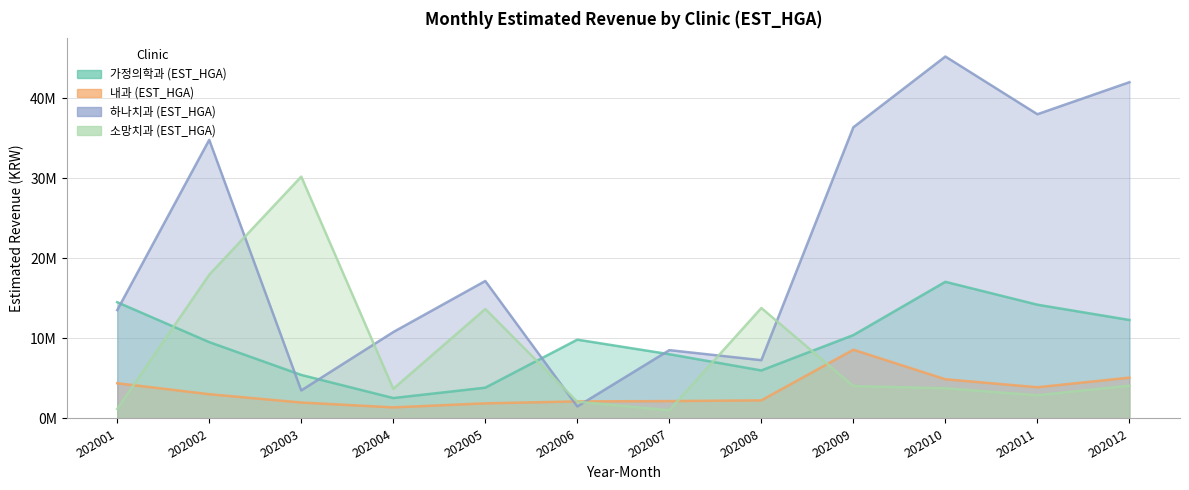

List the labels in order of 가정의학과 (EST_HGA) value, smallest first.

202004, 202005, 202003, 202008, 202007, 202002, 202006, 202009, 202012, 202011, 202001, 202010